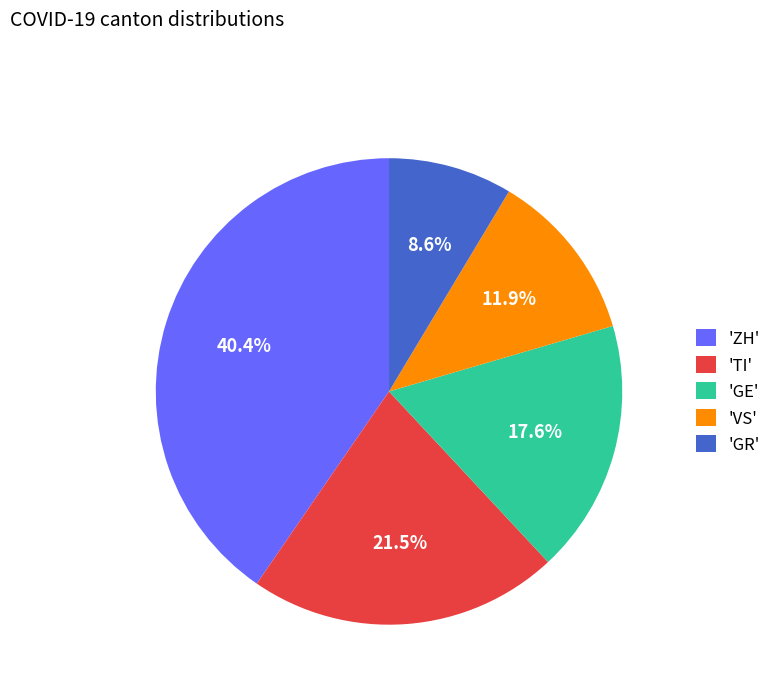

Between 'ZH' and 'TI', which is larger?

'ZH'